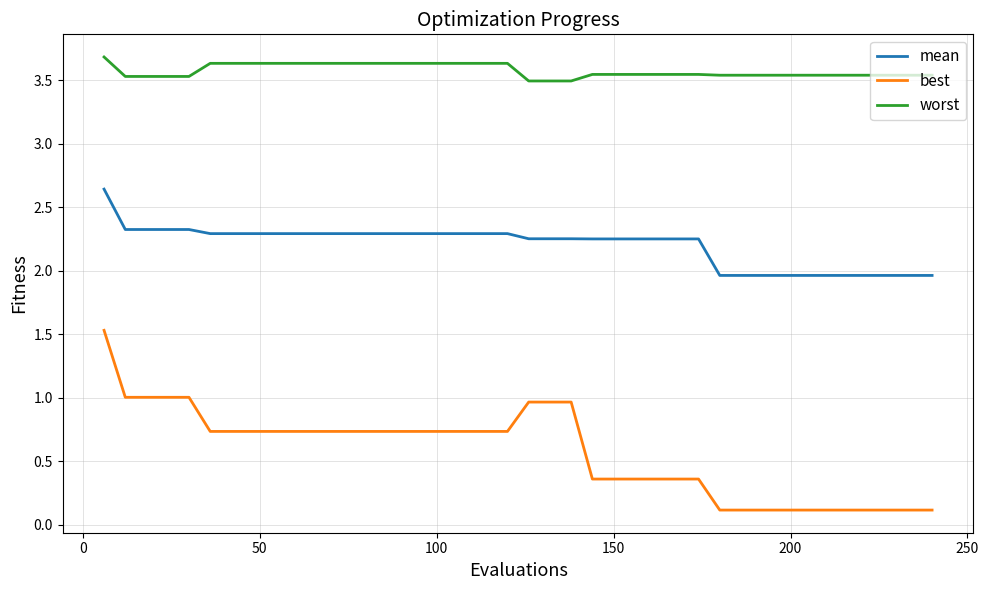

What is the difference between the second highest and minimum values in the worst series?

0.1